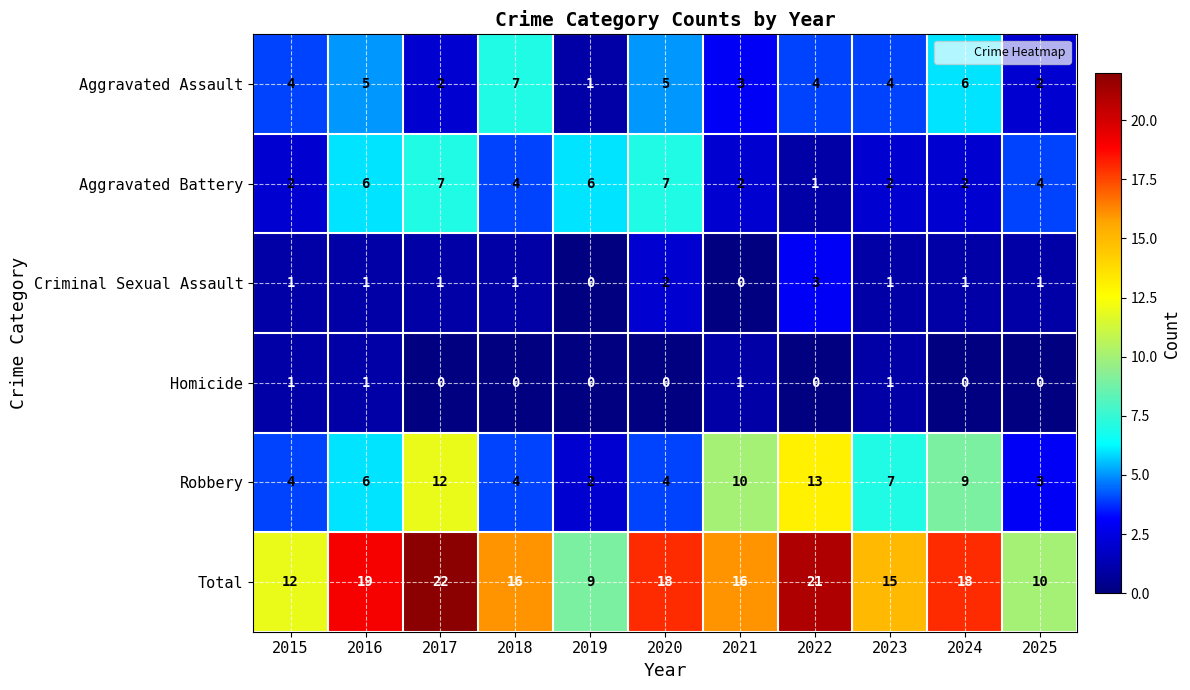

What is the spread (max minus min) of values at 2018?

16